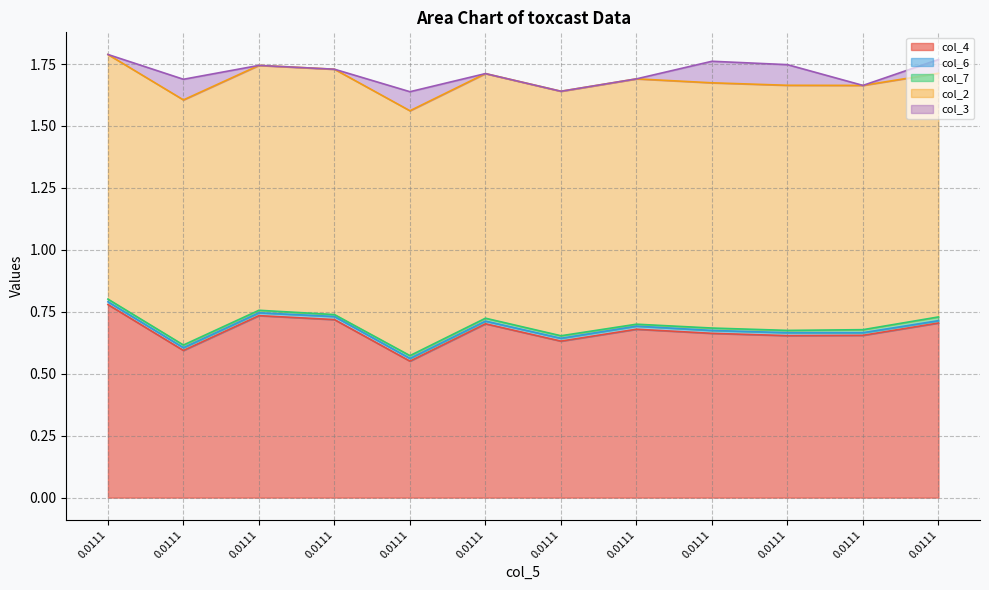

Which series has the largest range (max minus min)?

col_4